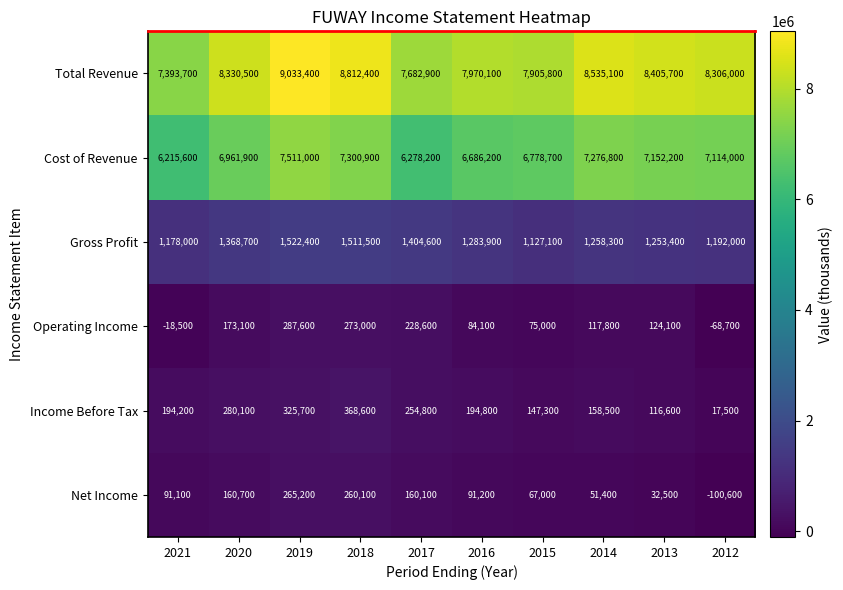

Is it true that Operating Income equals -89608 at 2012?

False